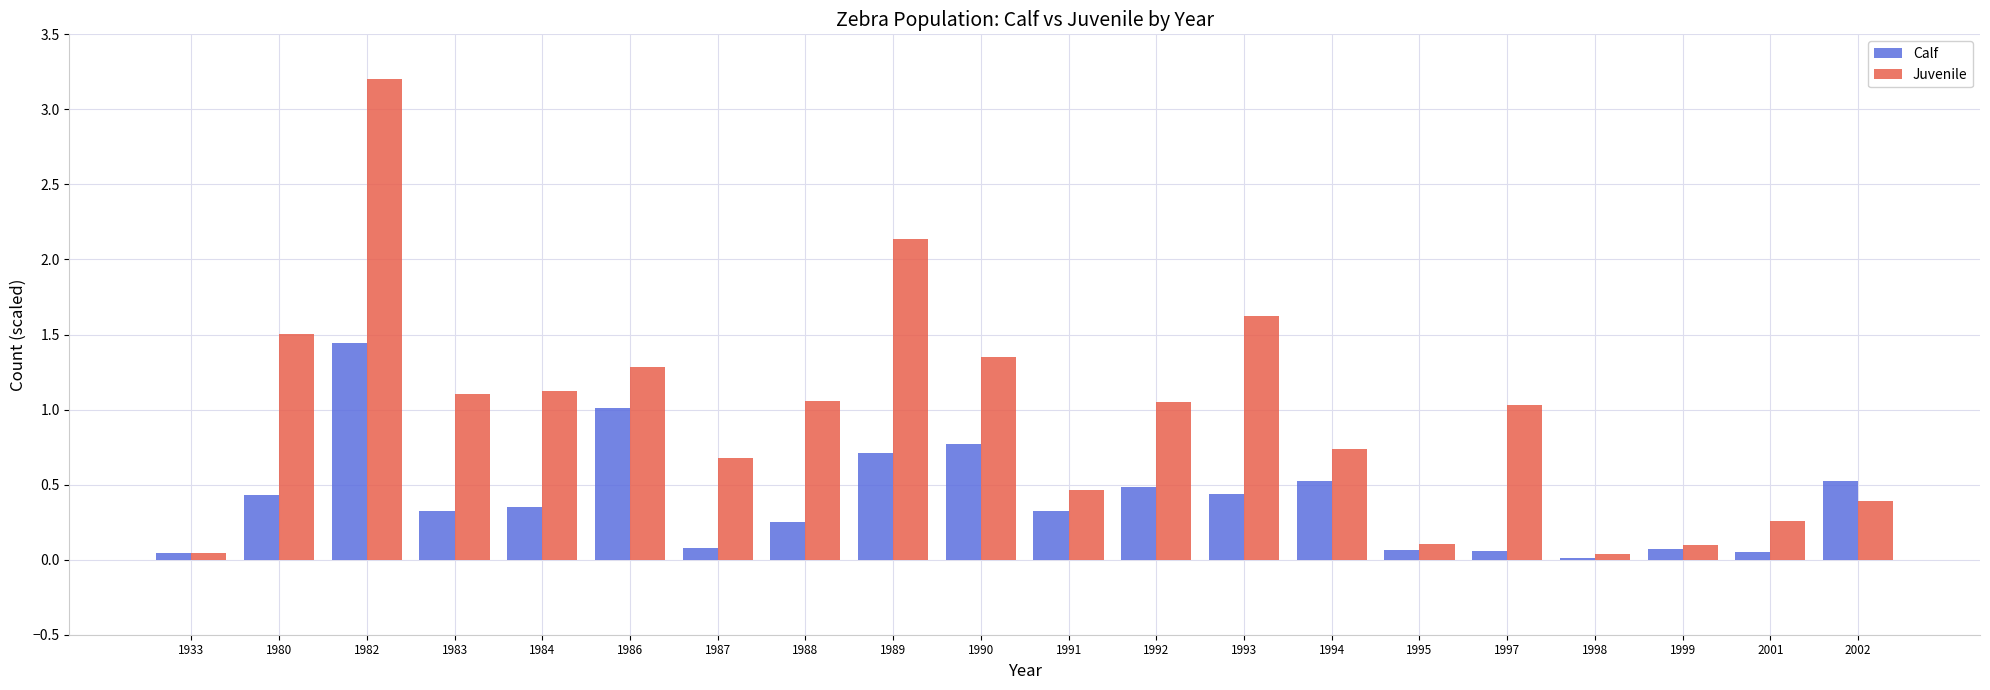

The Juvenile series shows 0.6 at 2002. True or false?

False